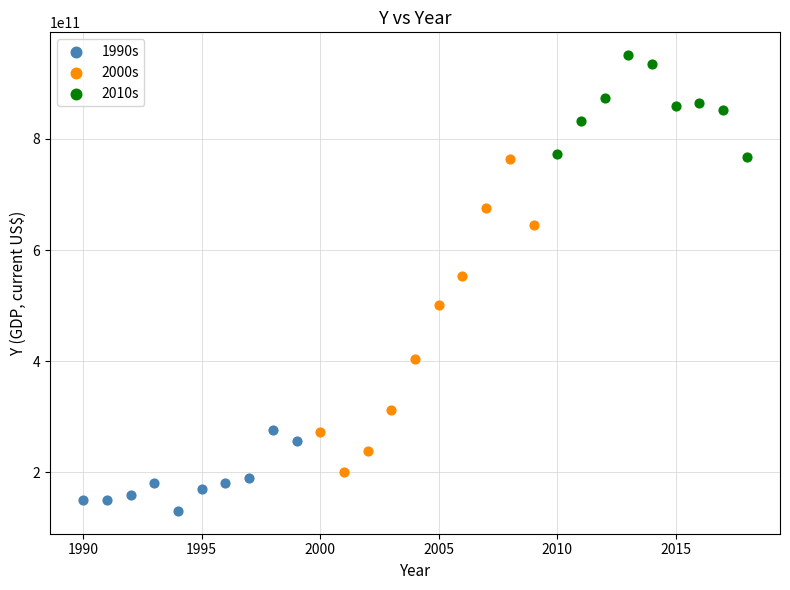

Which series reaches the maximum Y coordinate?

2010s